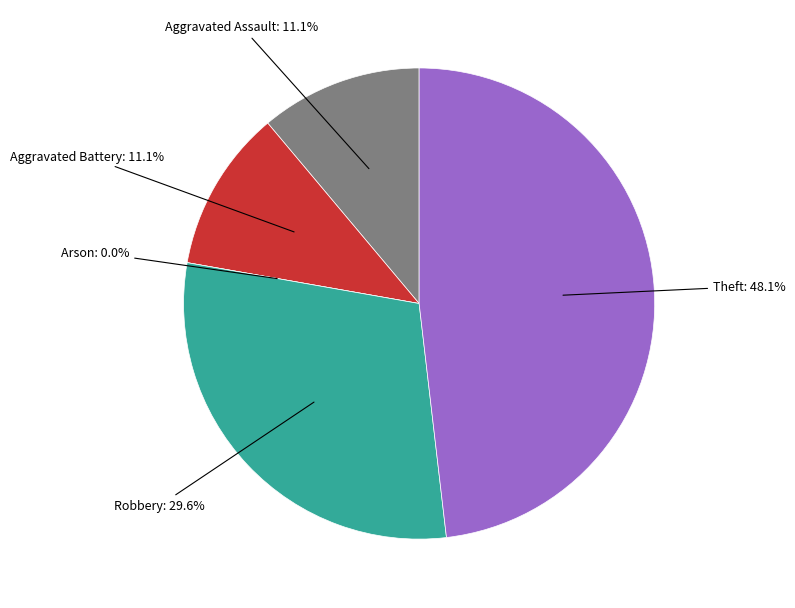

Is it true that Aggravated Assault is 18% of the pie?

False